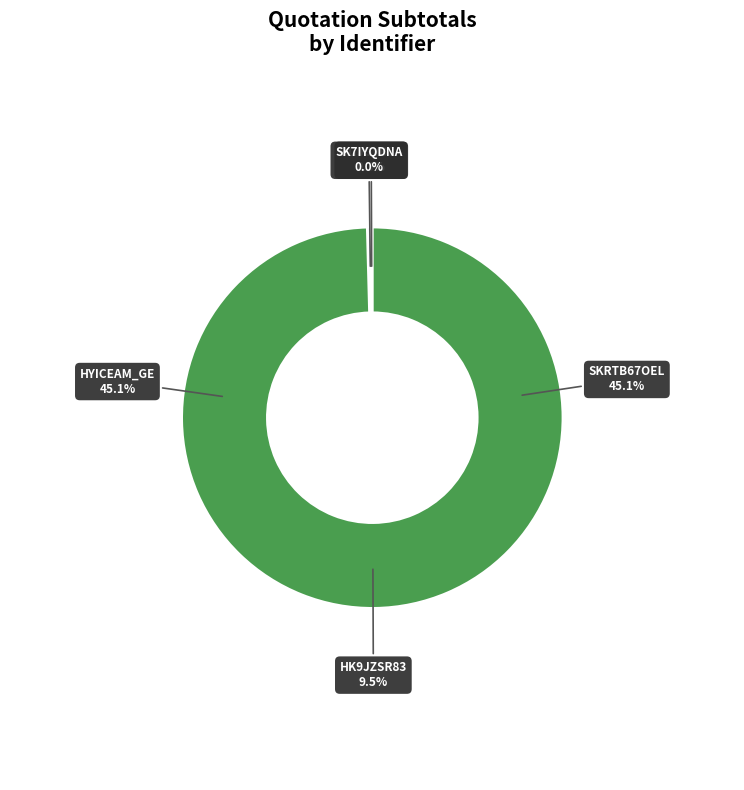

To the nearest percent, what is the combined percentage of HK9JZSR83 and HYICEAM_GE?

55%